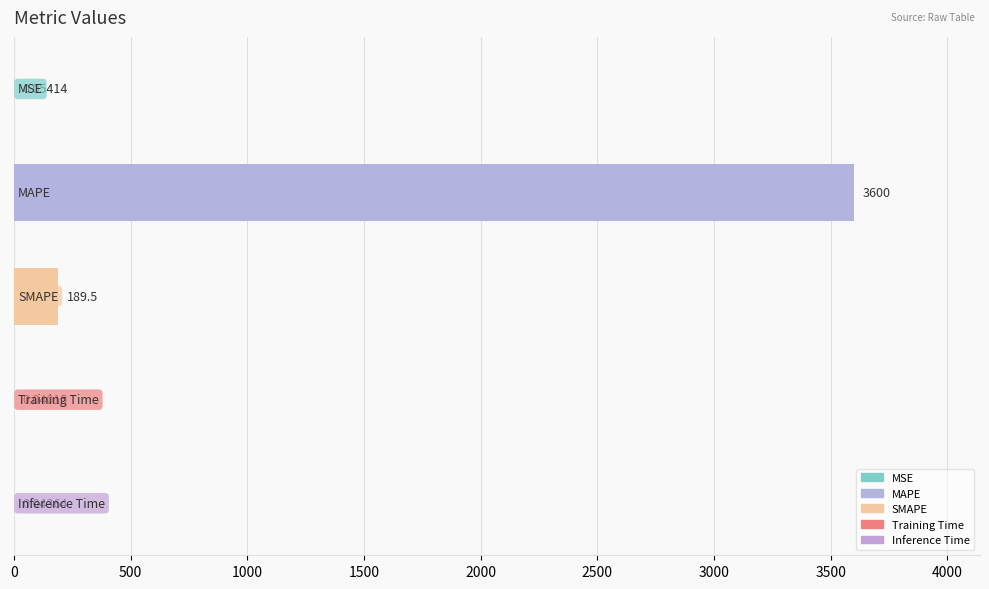

Count the number of data series in this chart.

1